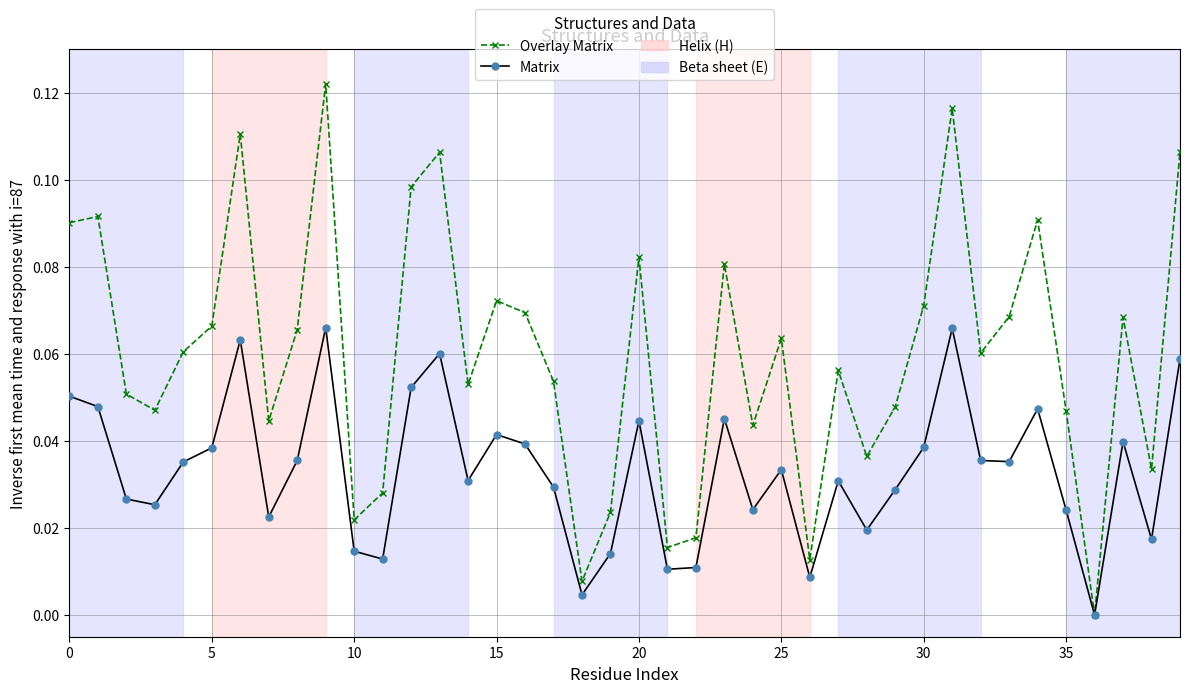

Which series has the largest total across all categories?

Overlay Matrix